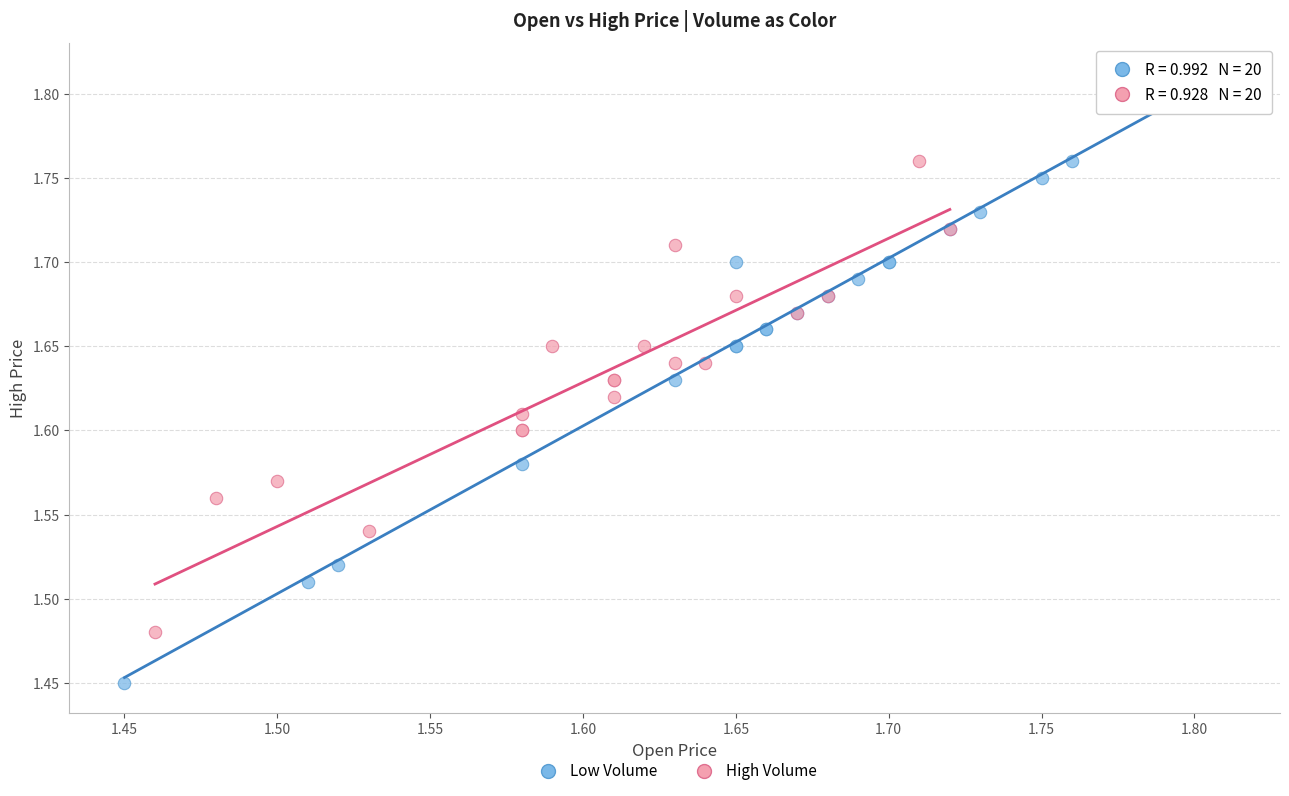

Which series has the widest spread of Y values?

Low Volume